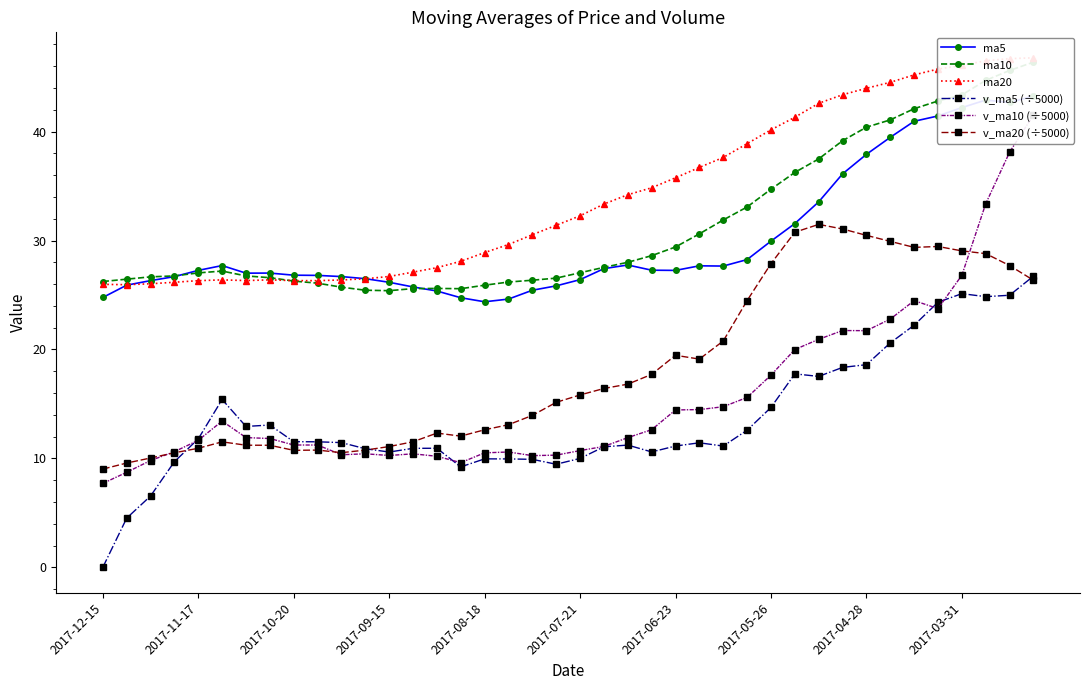

Rank the series at 10 from lowest to highest value.

v_ma10 (÷5000), v_ma20 (÷5000), v_ma5 (÷5000), ma10, ma20, ma5